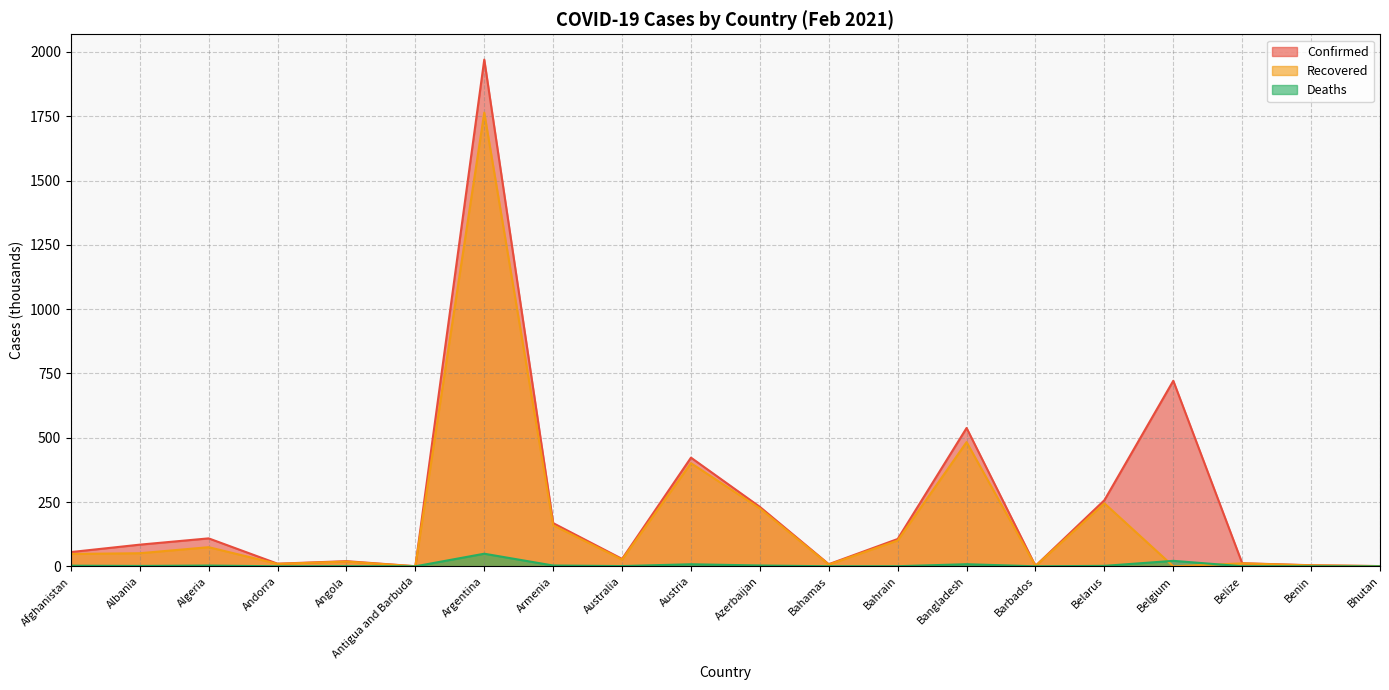

Which series has the largest range (max minus min)?

Confirmed